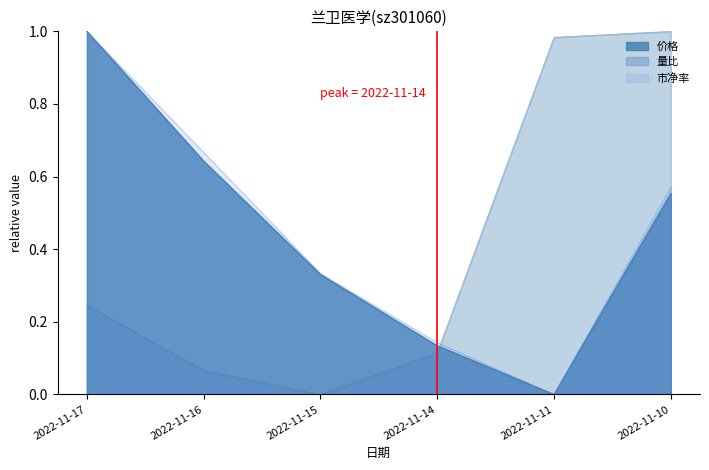

List the labels in order of 价格 value, smallest first.

2022-11-11, 2022-11-14, 2022-11-15, 2022-11-10, 2022-11-16, 2022-11-17